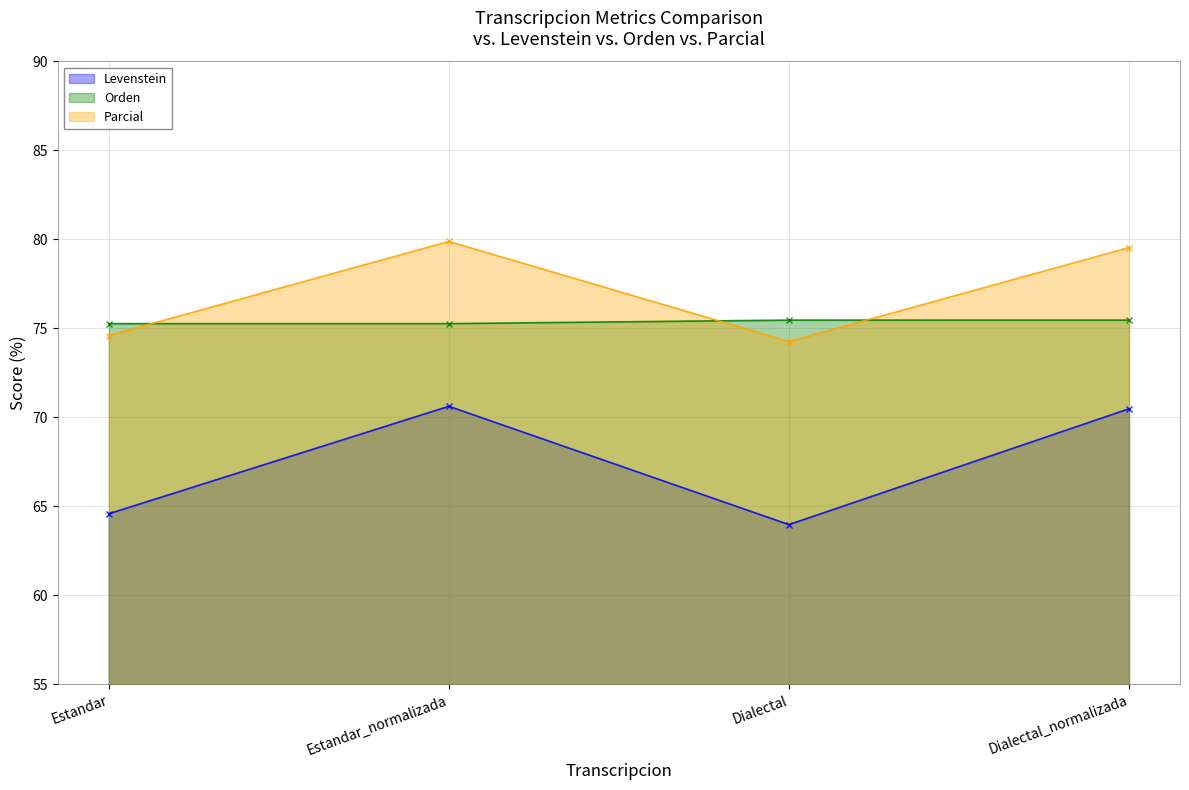

What is the difference between the highest and lowest values at Dialectal?

11.5